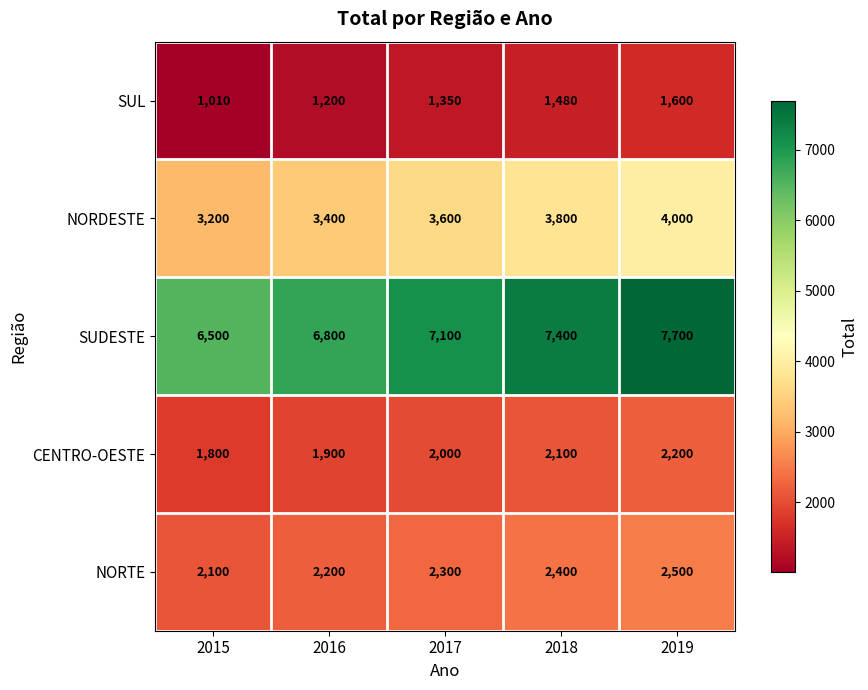

The SUL series shows 514 at 2017. True or false?

False